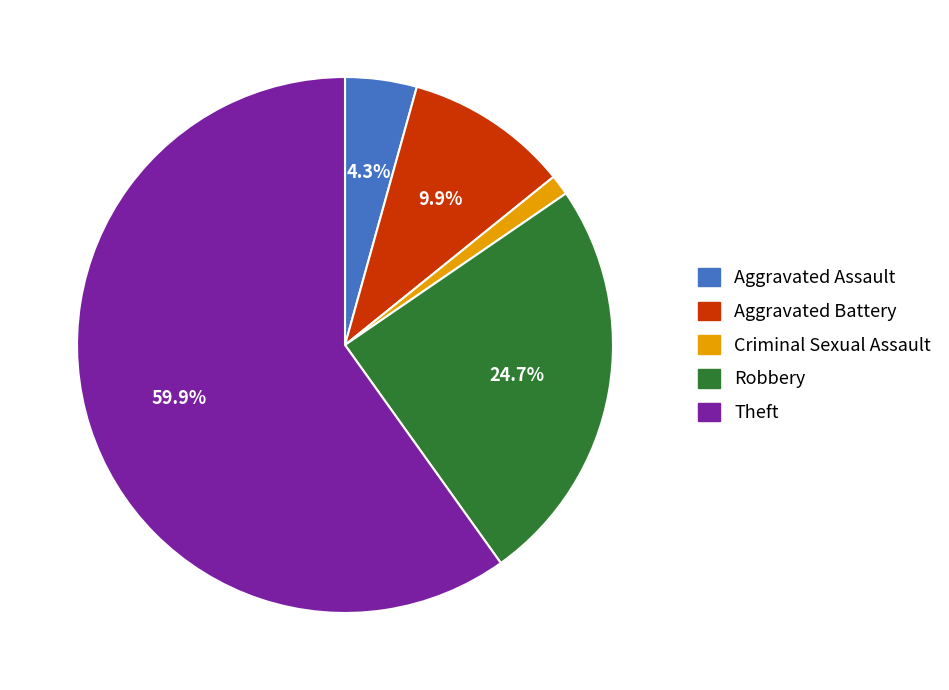

The Criminal Sexual Assault slice represents 11% of the pie. True or false?

False